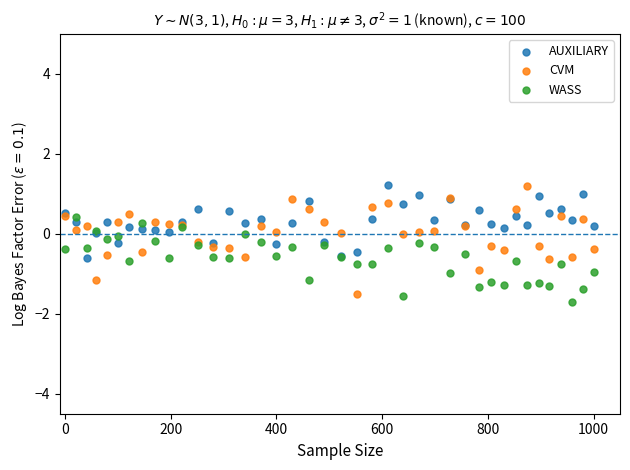

What are all the series names shown in the legend?

AUXILIARY, CVM, WASS